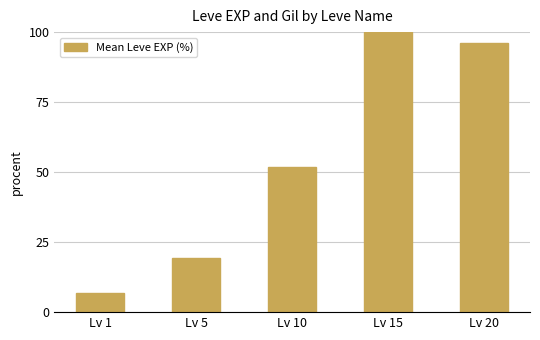

Are the bars horizontal?

No